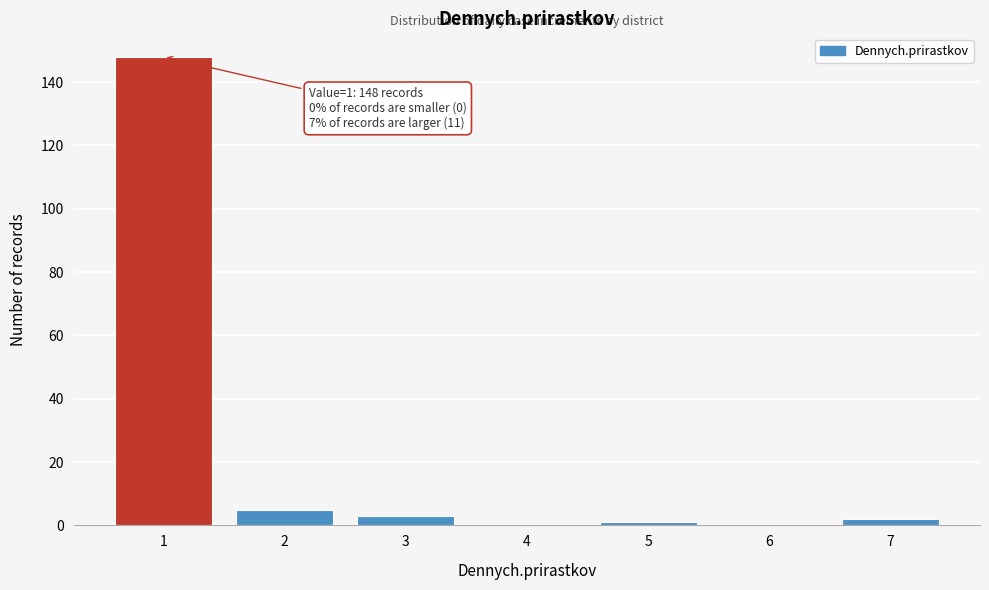

Reading right to left, transcribe all the data shown in this chart.

7=2	6=0	5=1	4=0	3=3	2=5	1=148